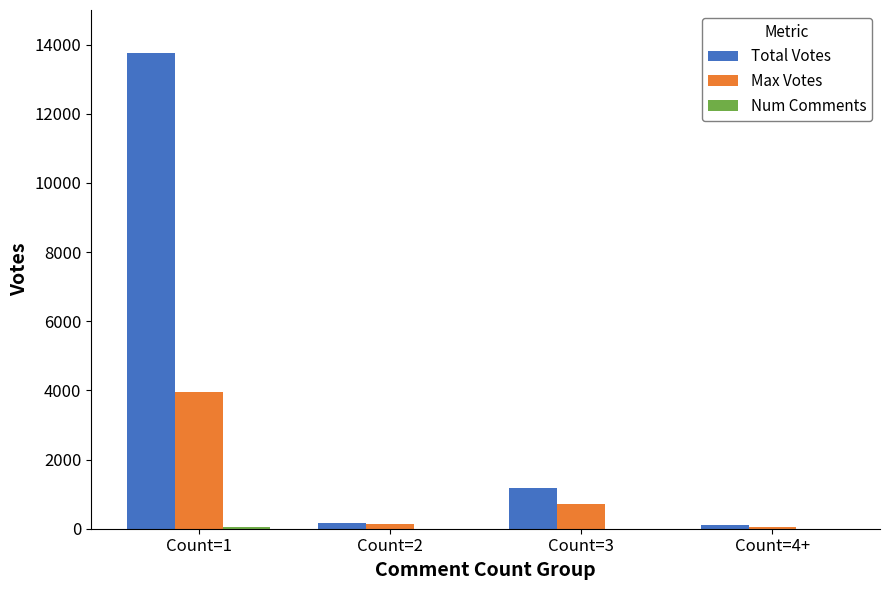

Which series has the largest total across all categories?

Total Votes